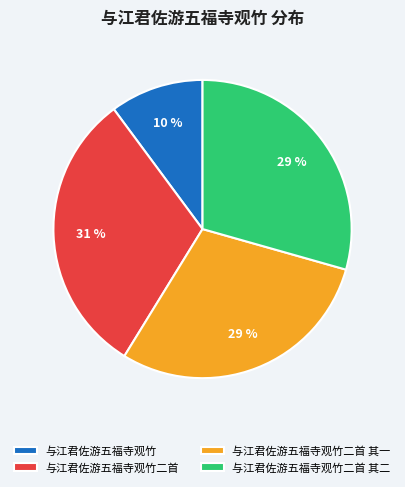

Which slice is the smallest?

与江君佐游五福寺观竹